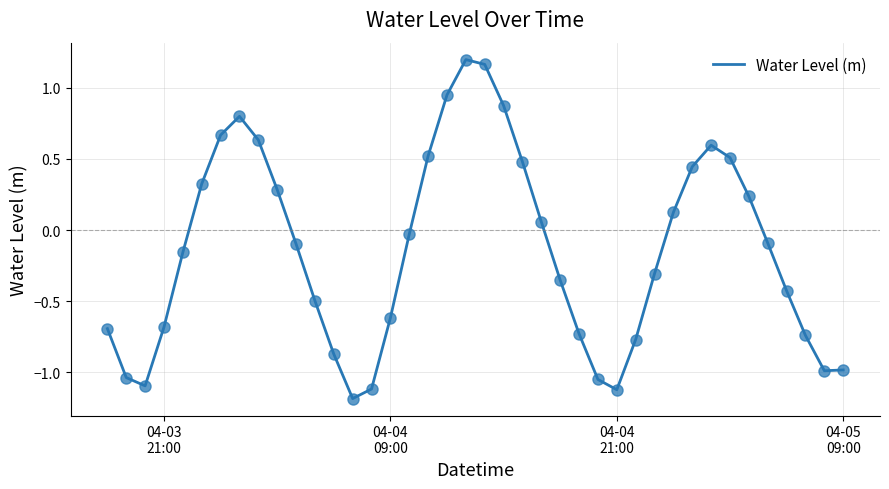

What is the smallest value displayed?

-1.2